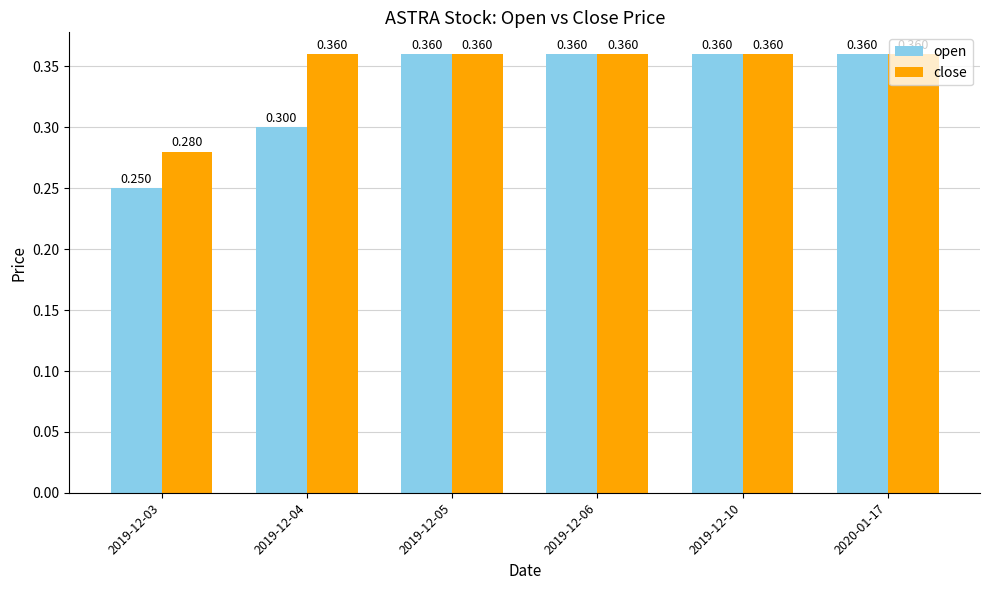

What are all the series names shown in the legend?

open, close